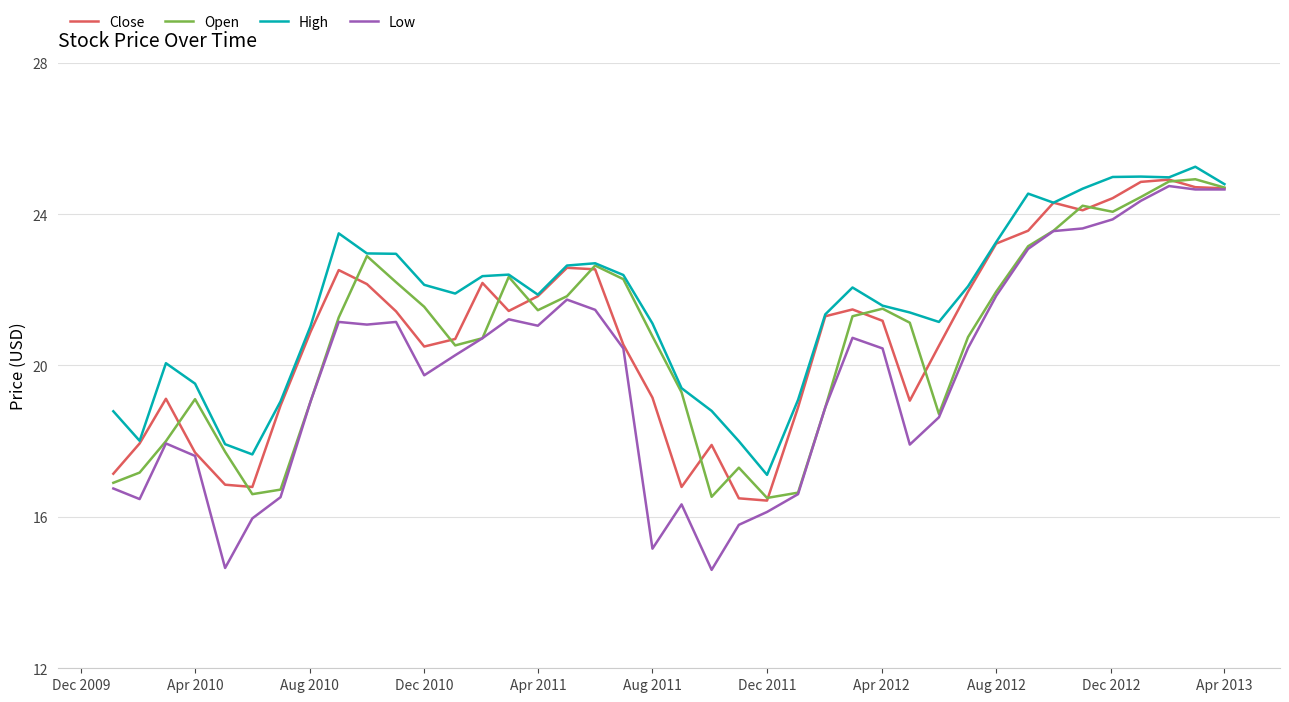

What is the lowest value of the Close series?

16.4